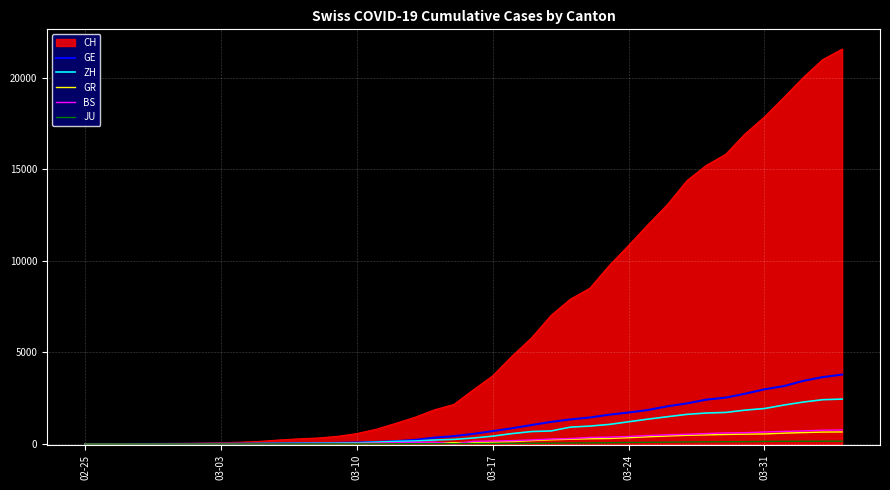

Count the number of categories in the chart.

40